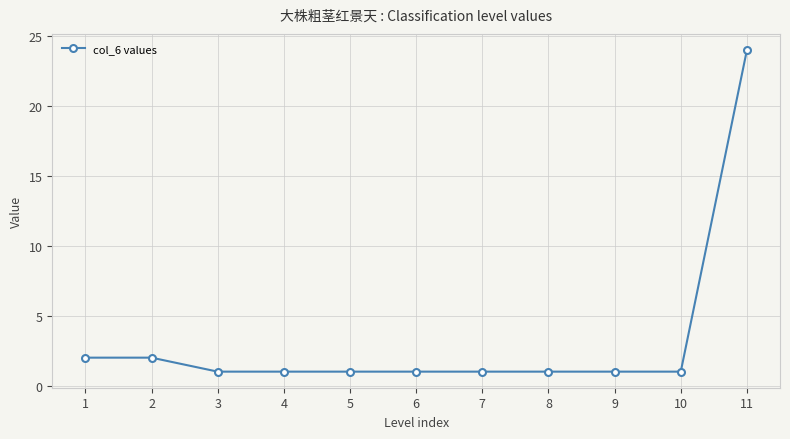

Does the chart display data point markers on the line(s)?

Yes